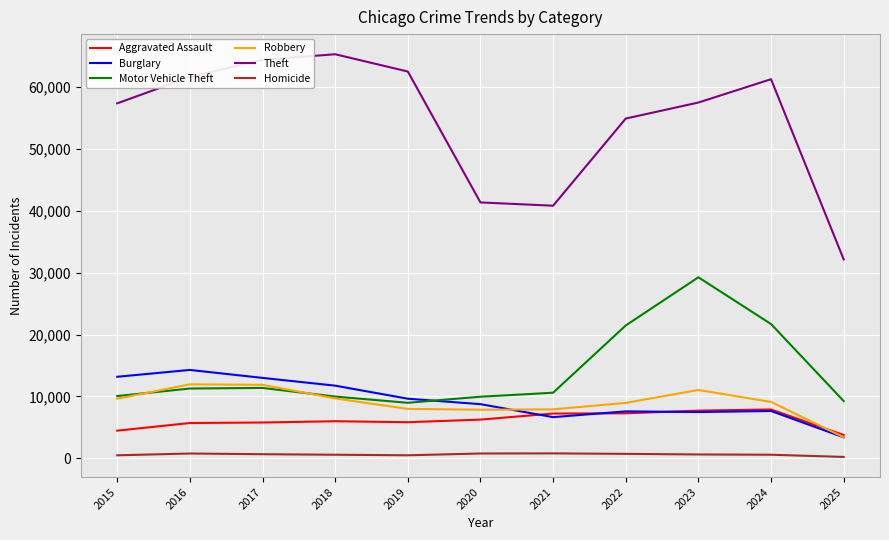

What is the difference between the second highest and minimum values in the Robbery series?

8465